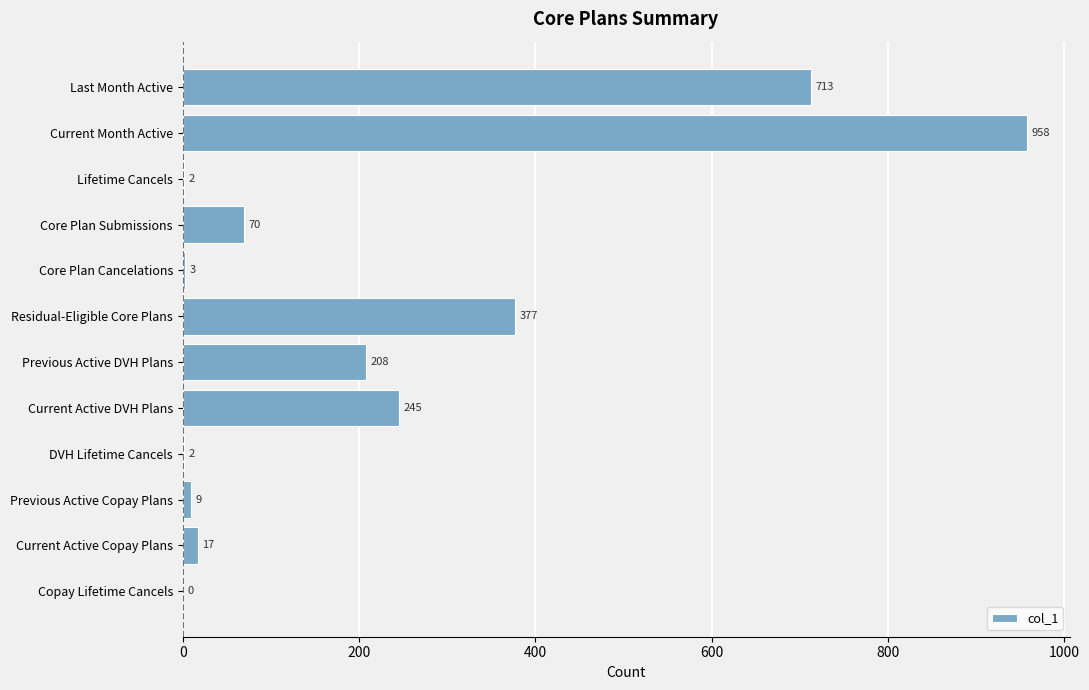

Between Last Month Active and Current Active DVH Plans, which is larger?

Last Month Active